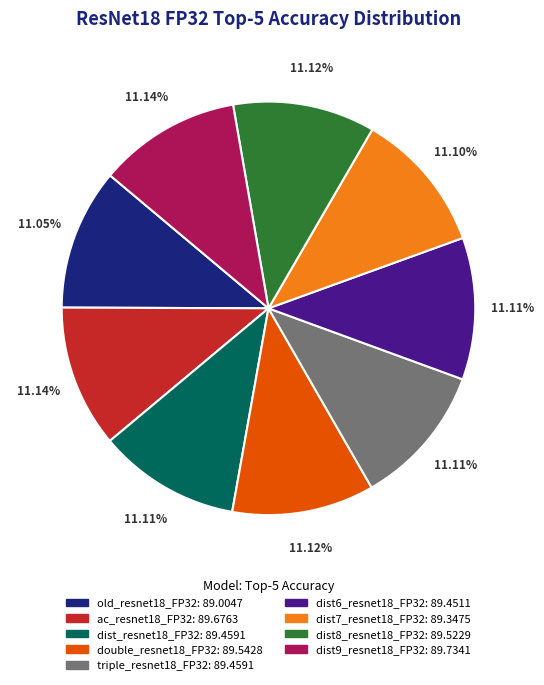

Is old_resnet18_FP32 the majority of the pie?

No